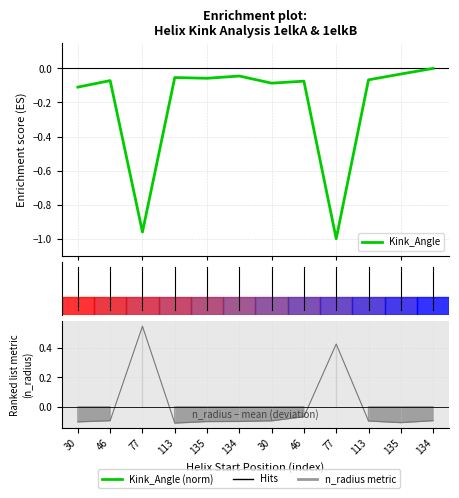

The value of n_radius at 77 is 0.5. True or false?

True